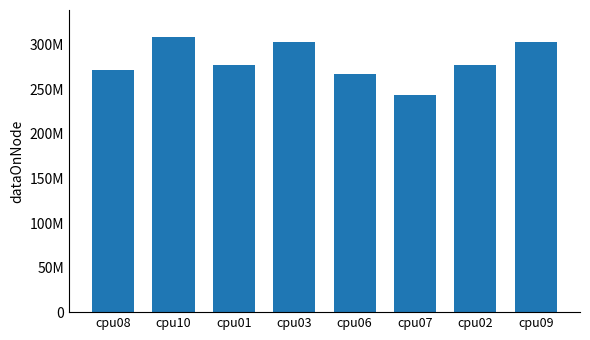

Does the chart contain any negative values?

No